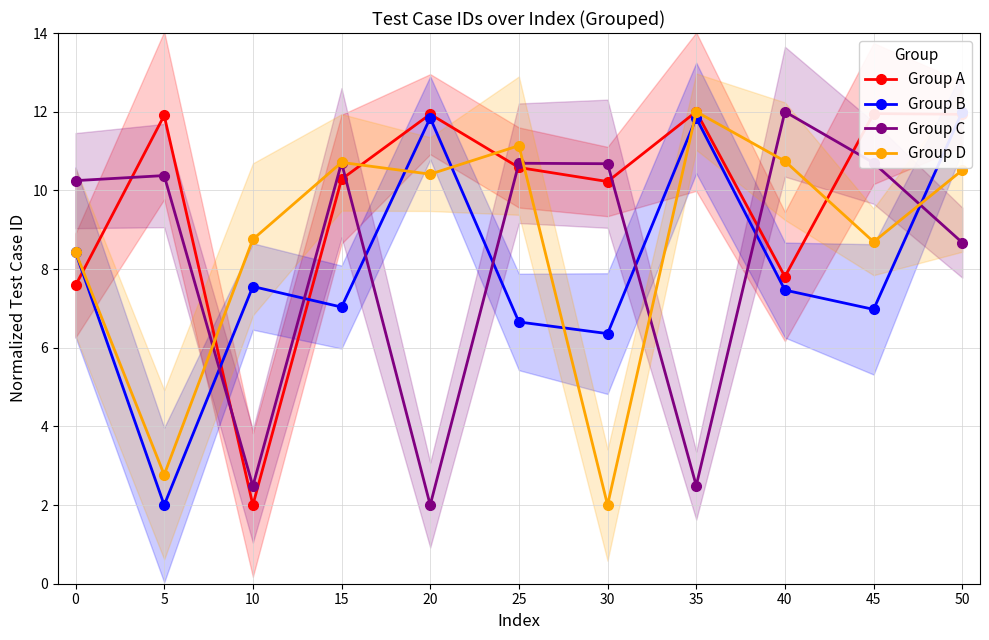

What is the difference between the second highest and minimum values in the Group A series?

10.0